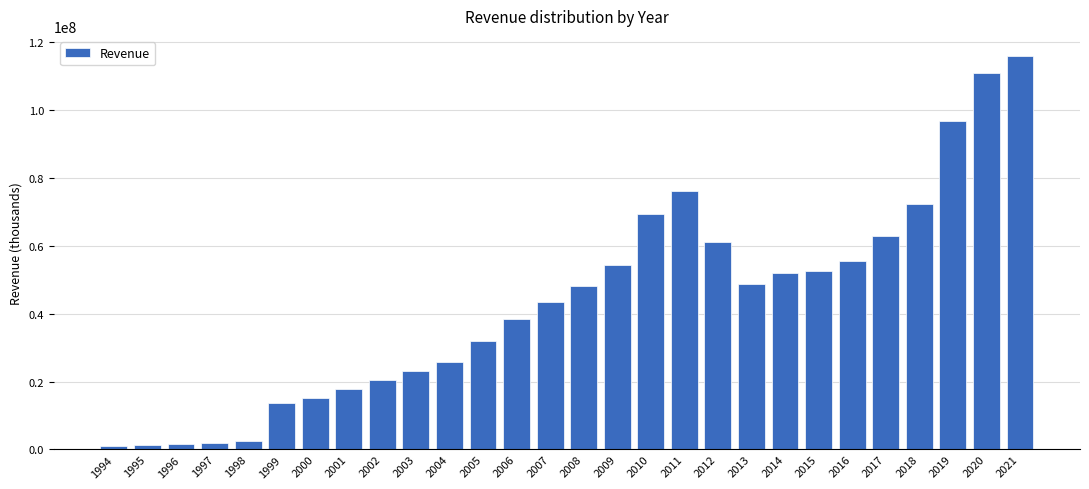

Does the chart contain any negative values?

No